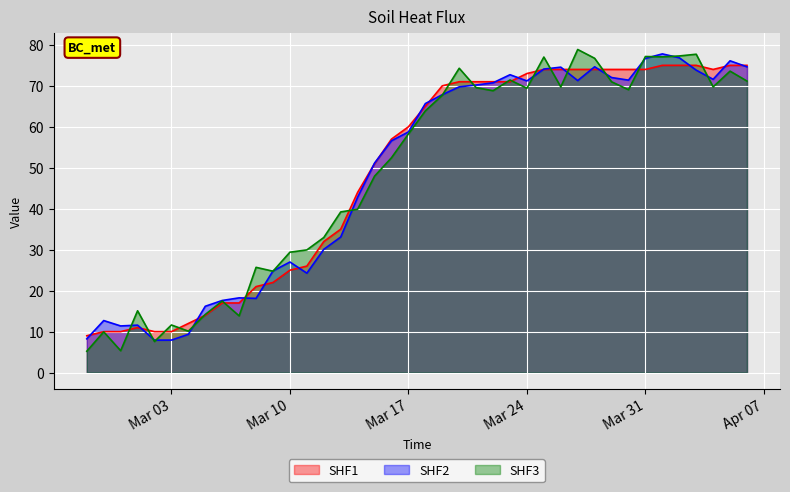

True or false: the data shows 75 at 2020-04-05.

True